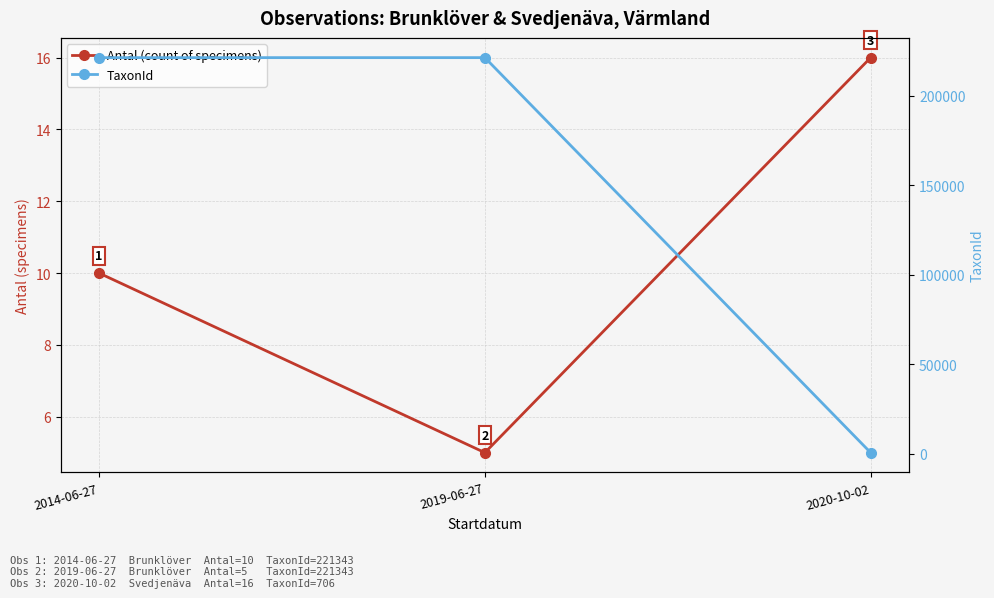

How many values in the TaxonId series are below 221343?

1